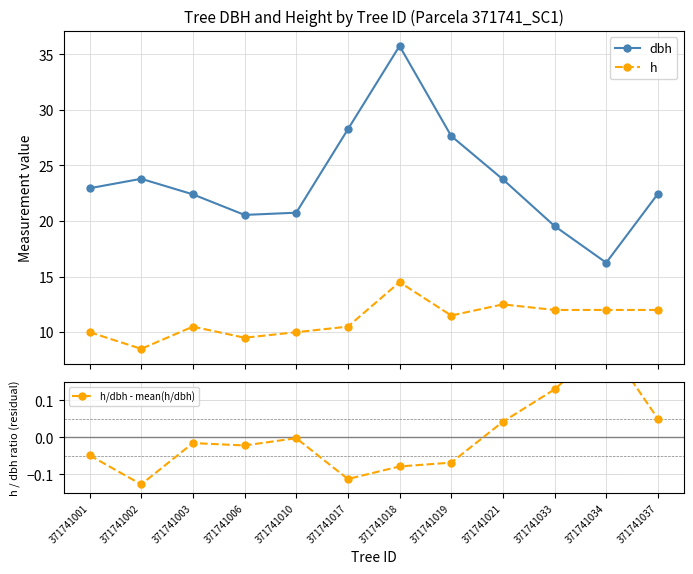

Is it true that h equals 10.5 at 371741003?

True